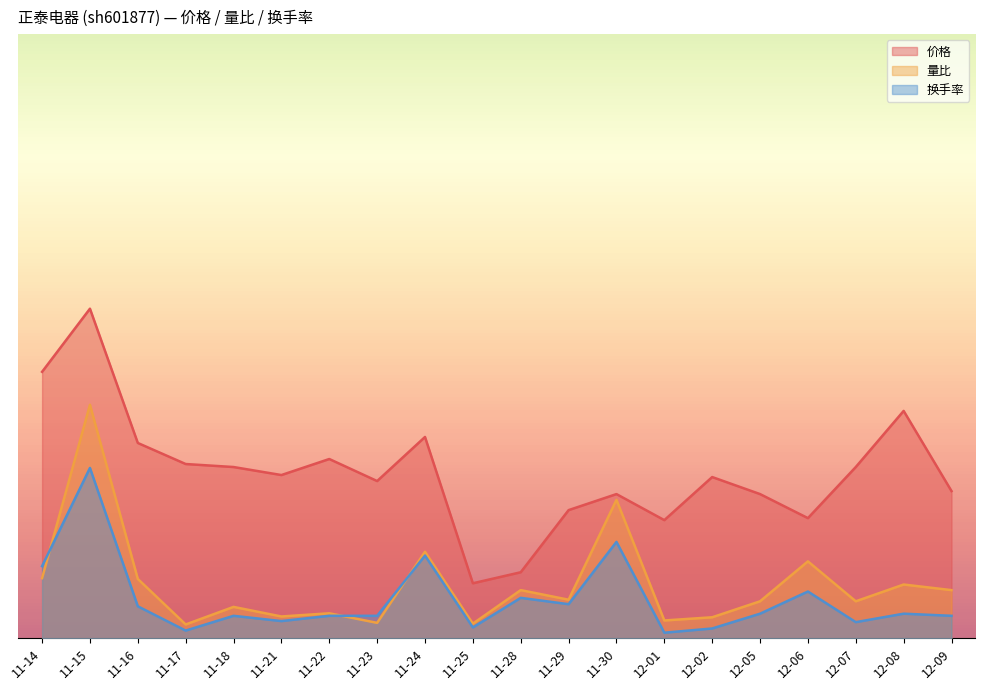

Reading right to left, what are all the values shown in this chart?

价格: 5.4	8.3	6.2	4.4	5.2	5.9	4.3	5.2	4.7	2.4	2.0	7.3	5.7	6.5	5.9	6.2	6.3	7.1	12.0	9.7
量比: 1.8	2.0	1.3	2.8	1.3	0.8	0.6	5.0	1.4	1.8	0.5	3.1	0.6	0.9	0.8	1.1	0.5	2.2	8.5	2.2
换手率: 0.8	0.9	0.6	1.7	0.9	0.4	0.2	3.5	1.2	1.5	0.4	3.0	0.8	0.8	0.6	0.8	0.3	1.2	6.2	2.6